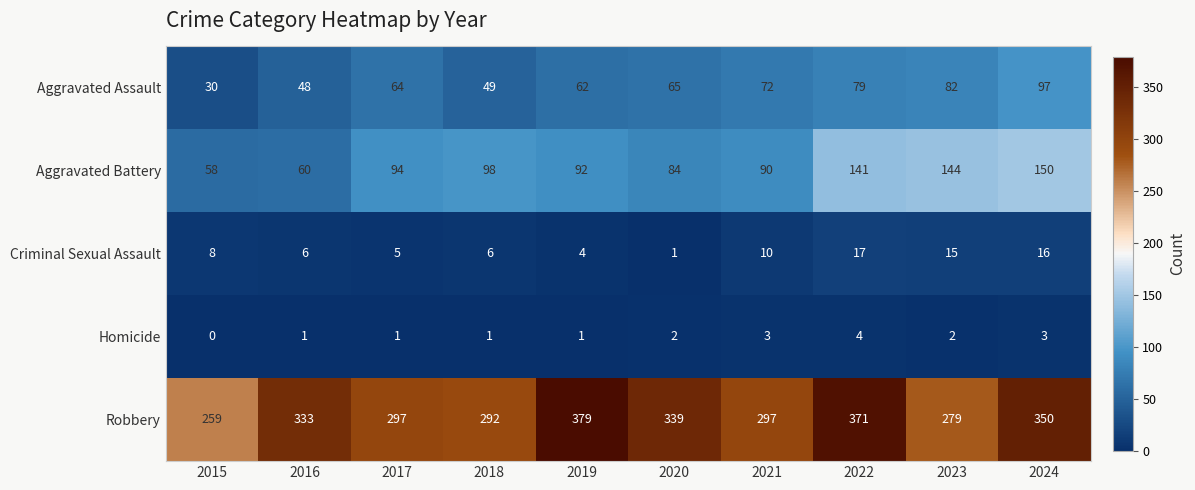

True or false: Criminal Sexual Assault has a value of 6 at 2018.

True